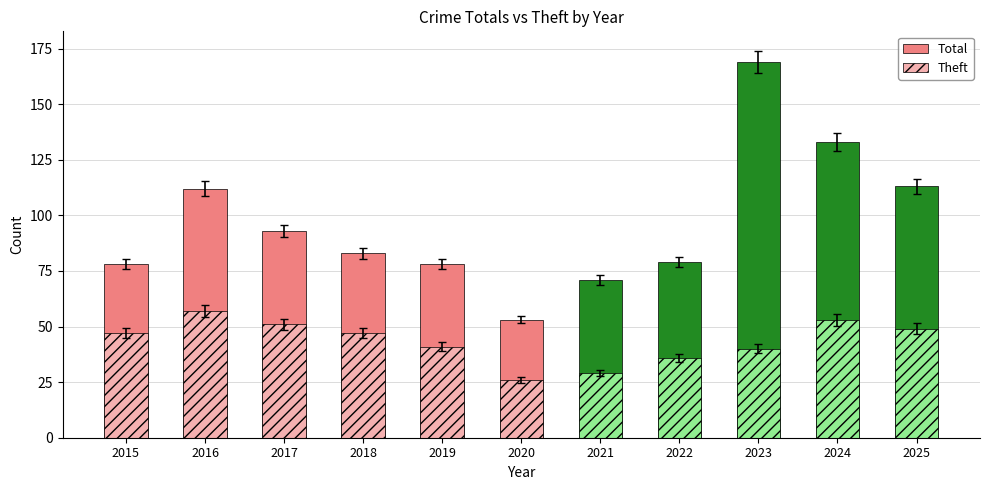

Is the value of Solid at 2018 greater than the value of Hatched at 2015?

Yes